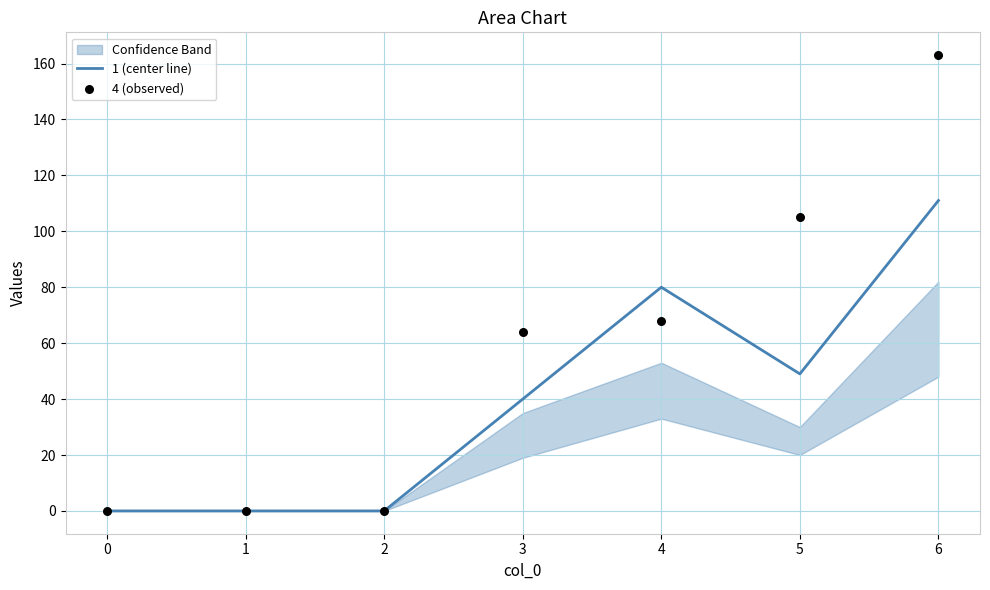

Which series contains the lowest Y value?

1 (center line)